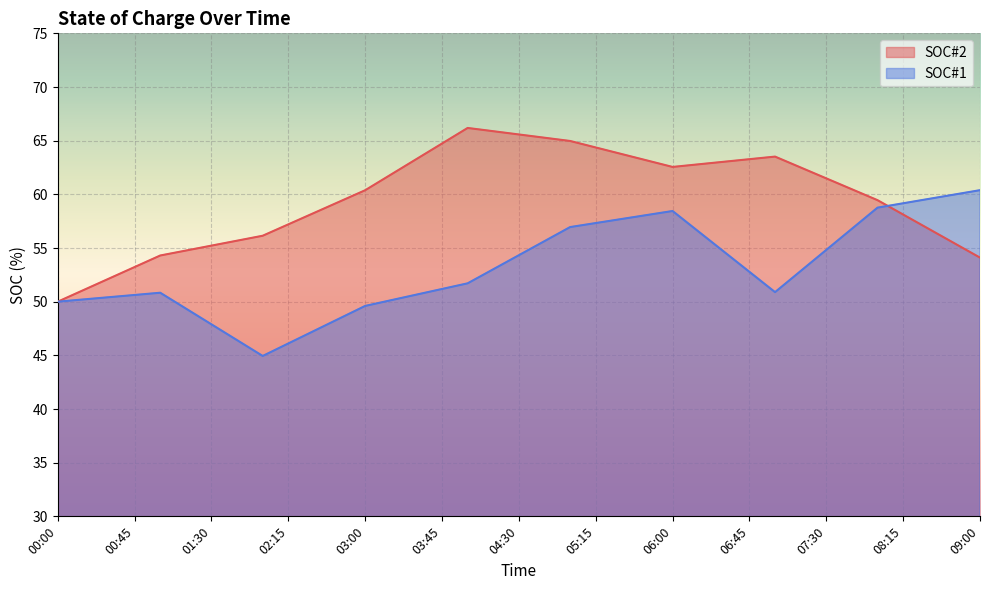

Which series has the largest range (max minus min)?

SOC#2